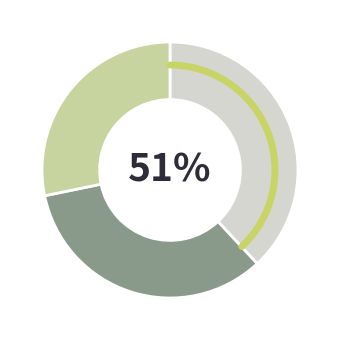

What is the ratio of the value at 2 to the value at 0?

0.7